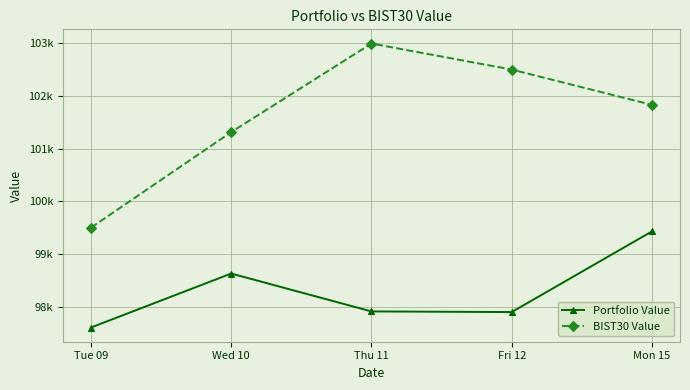

Reading left to right, what are all the values shown in this chart?

Portfolio Value: Tue 09=97600.8	Wed 10=98626.5	Thu 11=97906.9	Fri 12=97894.5	Mon 15=99428.0
BIST30 Value: Tue 09=99498.6	Wed 10=101314.9	Thu 11=102998.4	Fri 12=102503.6	Mon 15=101832.9